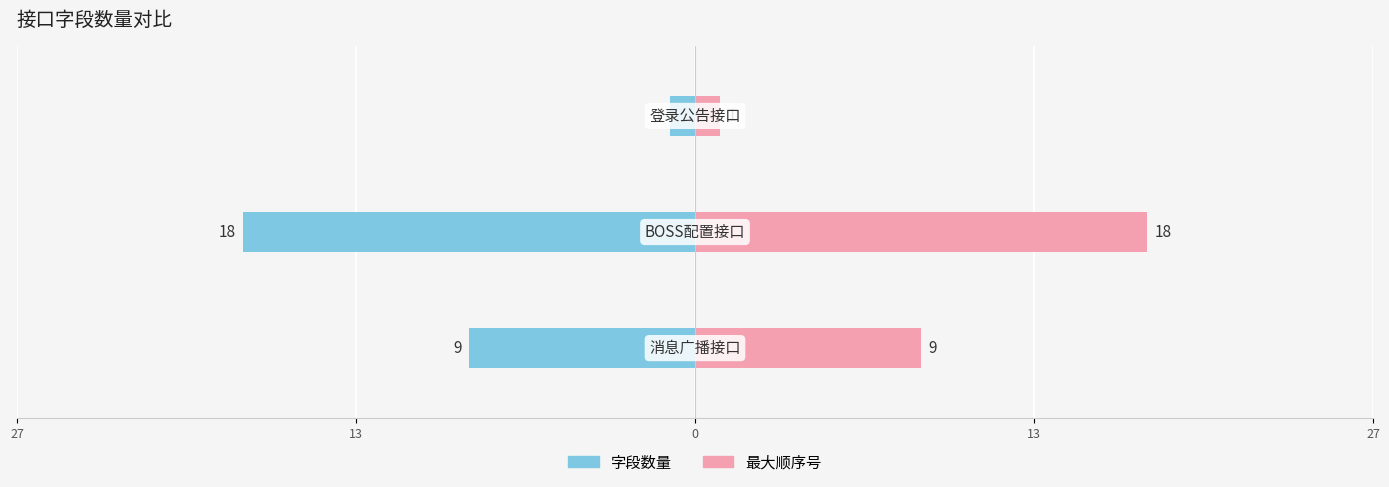

Which series has the widest spread of values?

字段数量